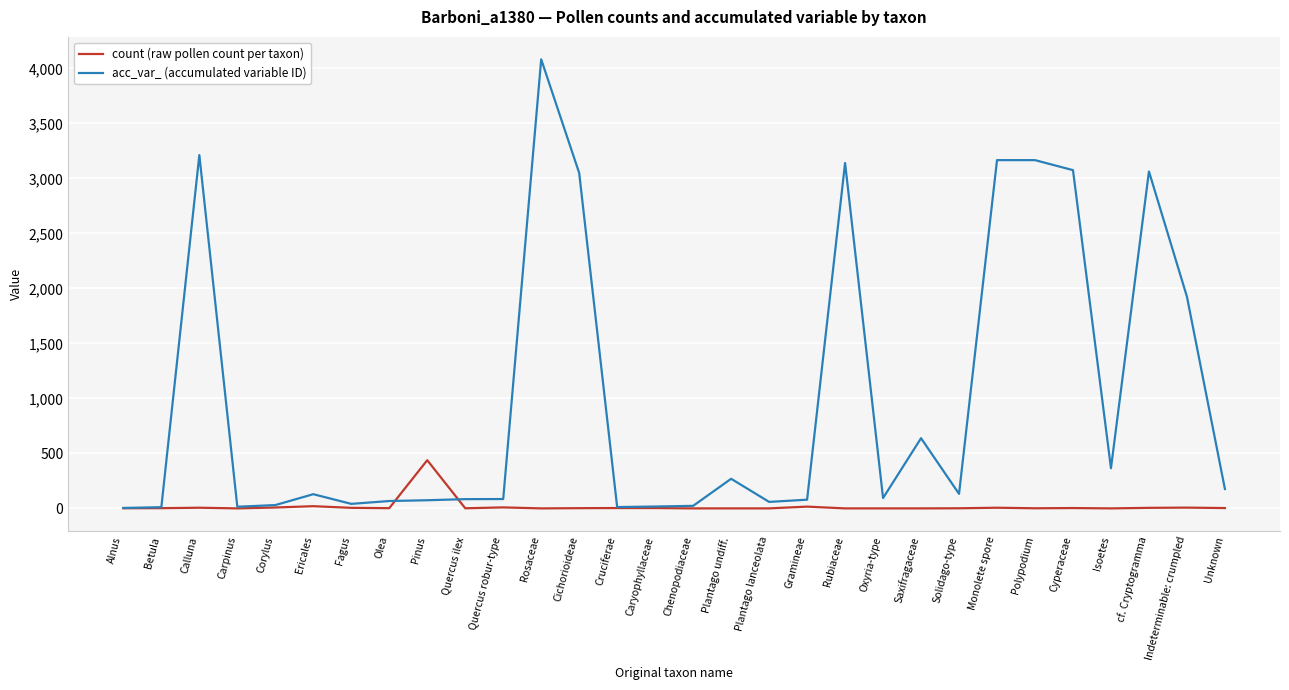

Is the value of acc_var_ (accumulated variable ID) at Oxyria-type greater than the value of count (raw pollen count per taxon) at Rubiaceae?

Yes